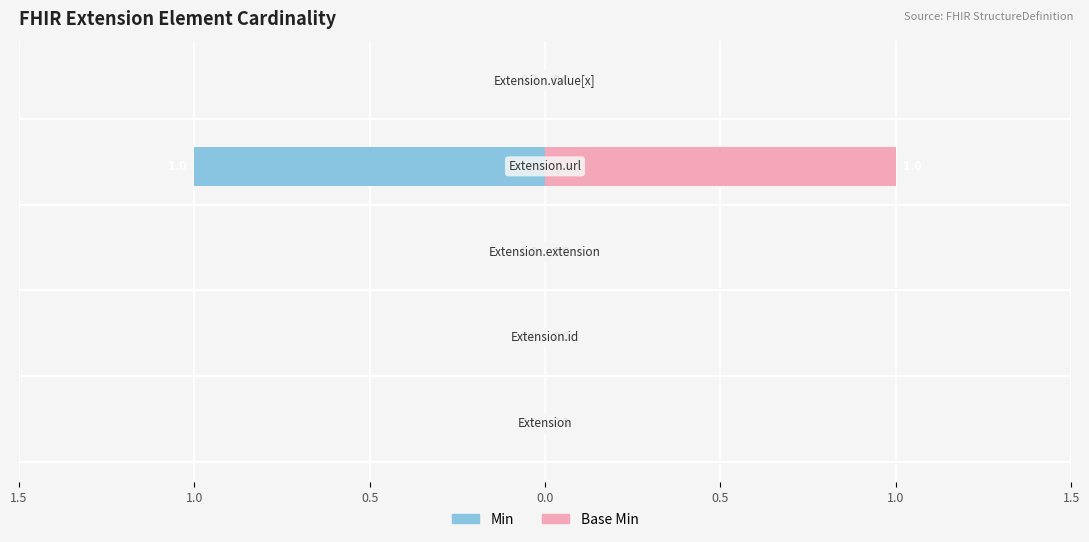

True or false: Base Min has a value of 1 at 0.0.

False